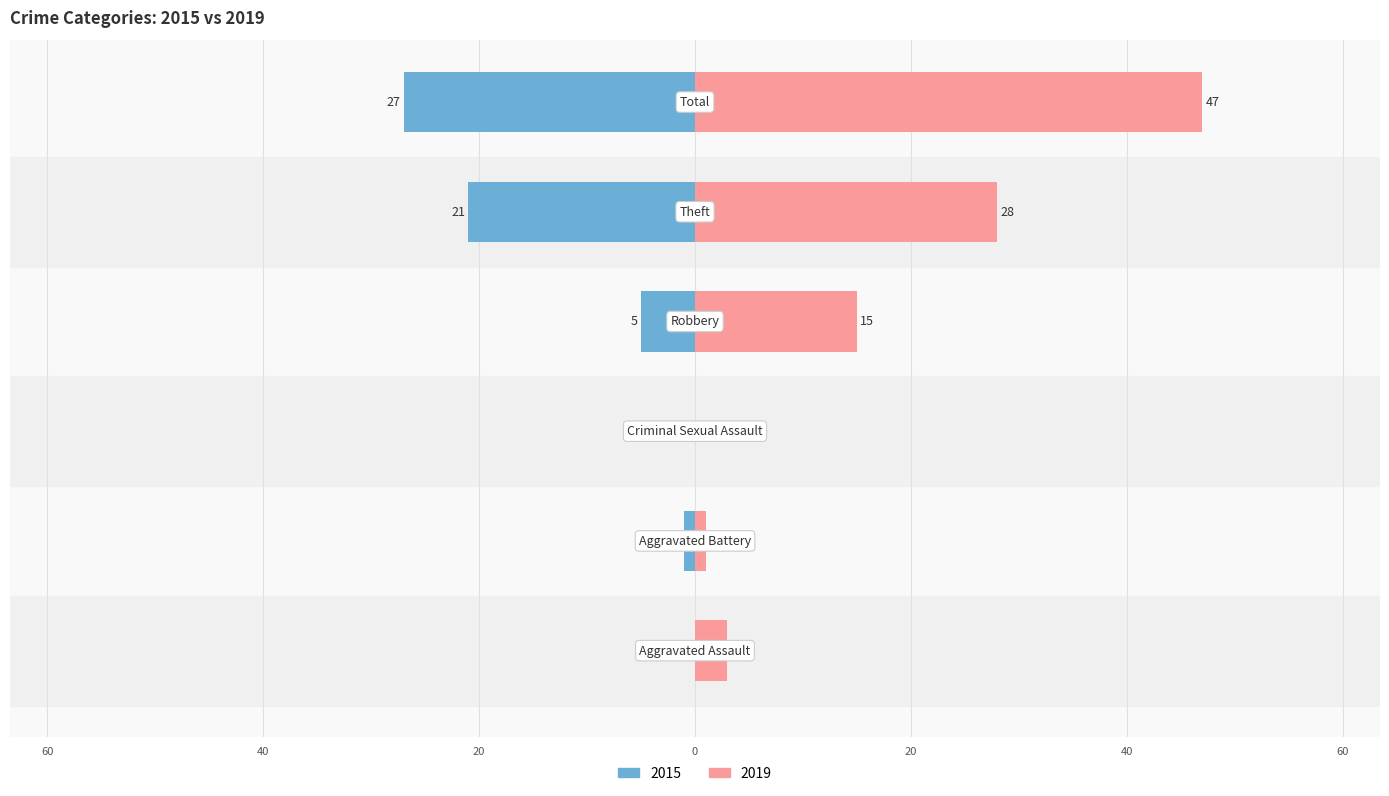

Does the chart contain stacked bars?

No